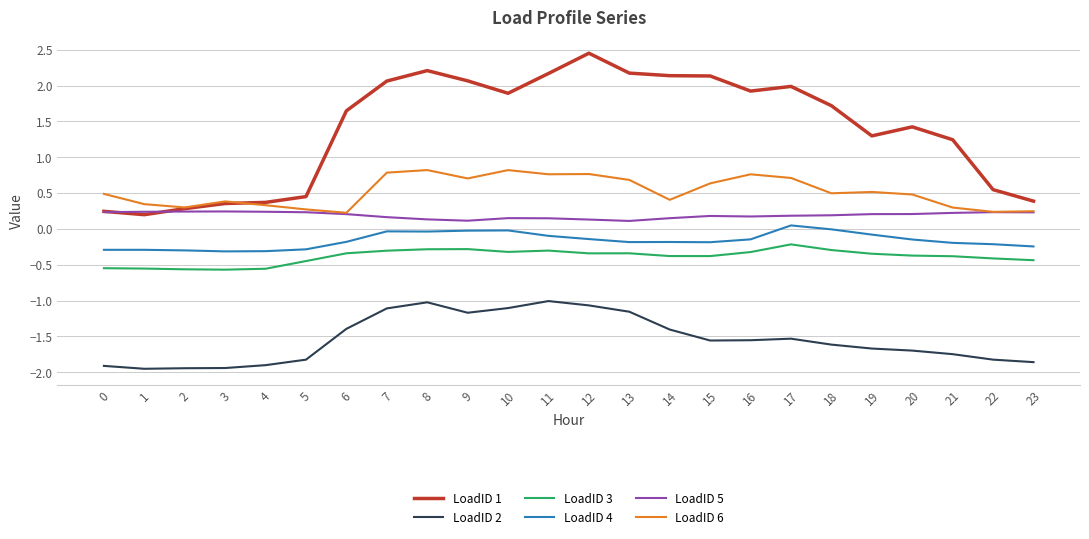

Count the number of categories in the chart.

24